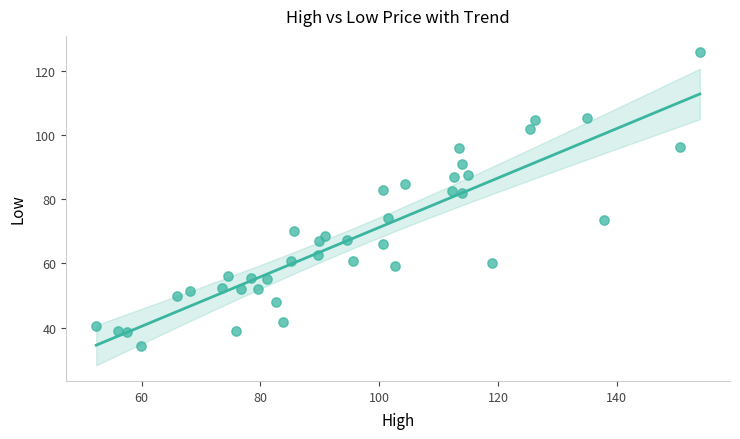

What is the range of Y values (max minus min)?

91.8